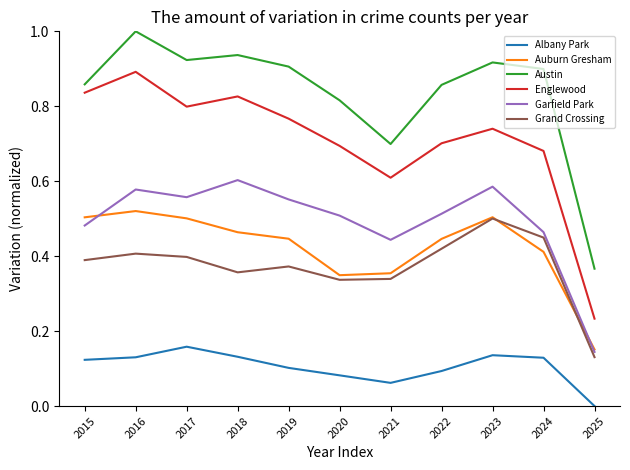

What are all the series names shown in the legend?

Albany Park, Auburn Gresham, Austin, Englewood, Garfield Park, Grand Crossing